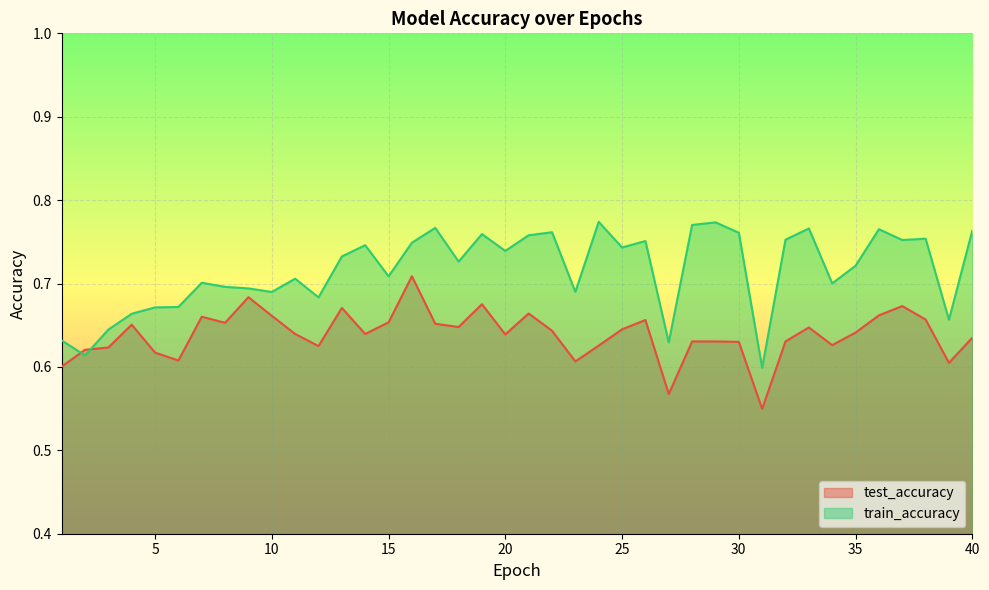

True or false: train_accuracy and test_accuracy cross at least once.

True